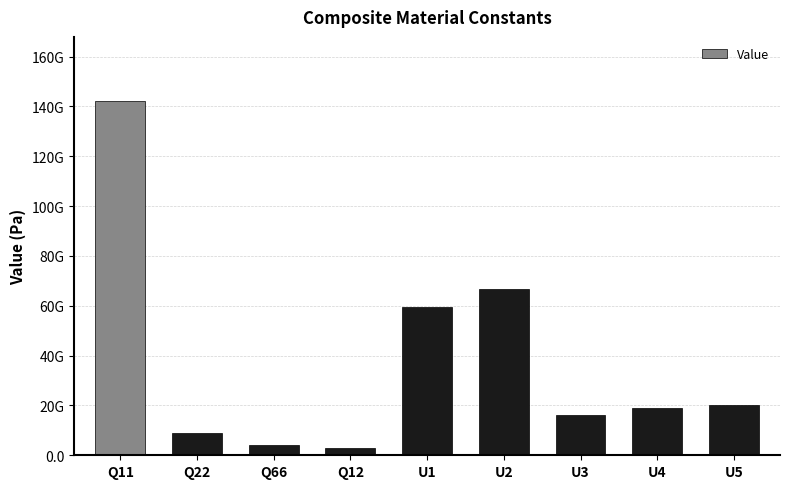

Which category has the lowest value across all series?

Q12